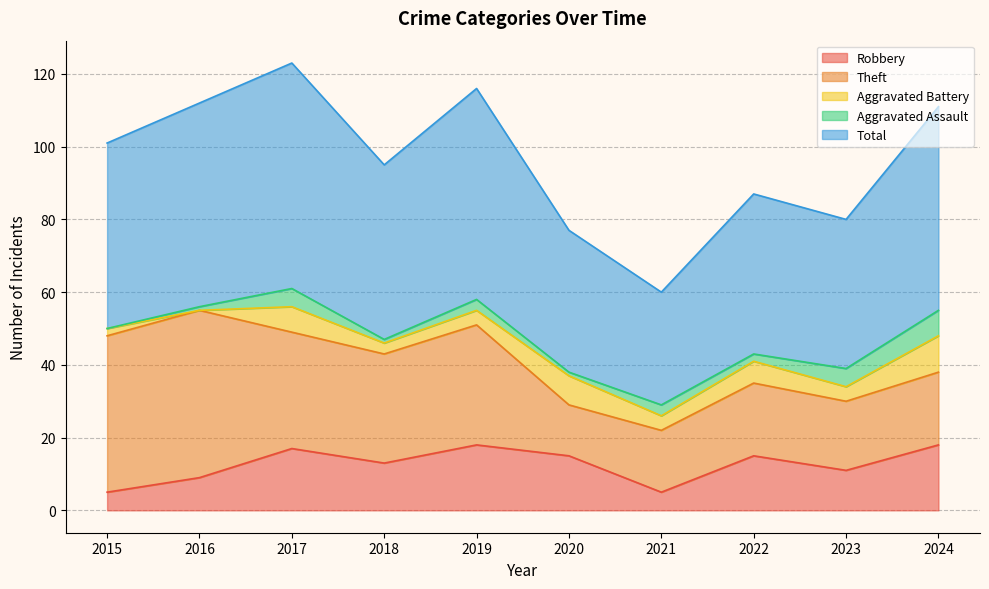

Reading left to right, transcribe all the data shown in this chart.

Robbery: 5	9	17	13	18	15	5	15	11	18
Theft: 43	46	32	30	33	14	17	20	19	20
Aggravated Battery: 2	0	7	3	4	8	4	6	4	10
Aggravated Assault: 0	1	5	1	3	1	3	2	5	7
Total: 51	56	62	48	58	39	31	44	41	56